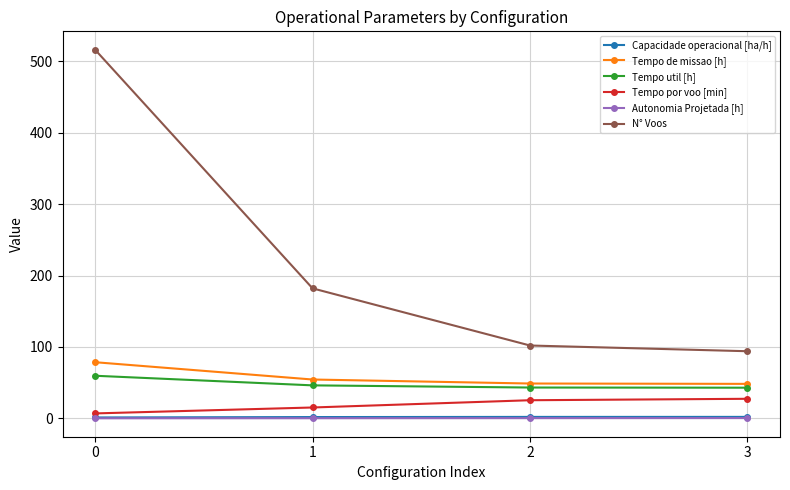

What is the greatest value displayed?

516.0